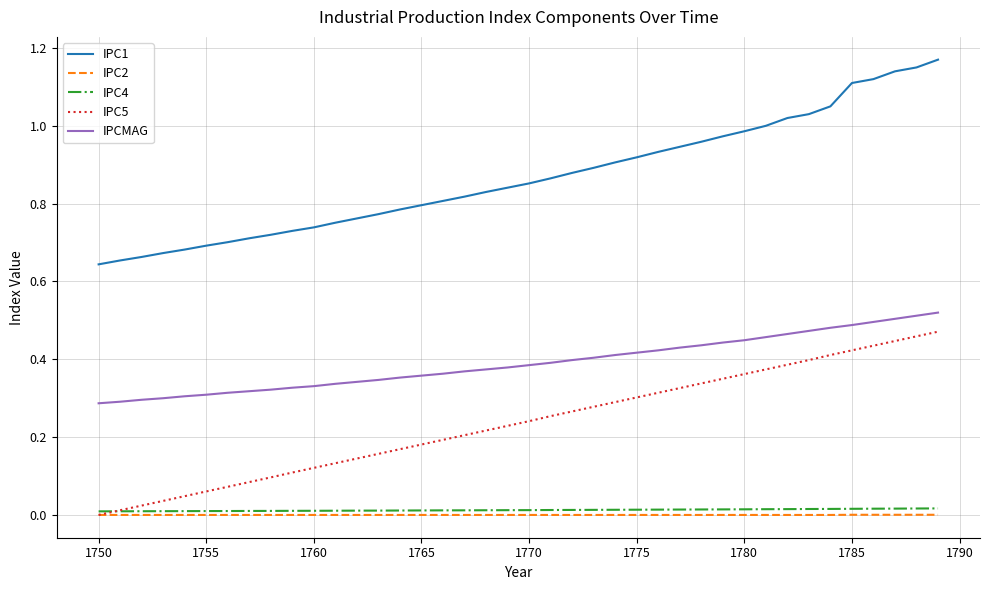

True or false: IPC5 and IPC1 intersect in this chart.

False